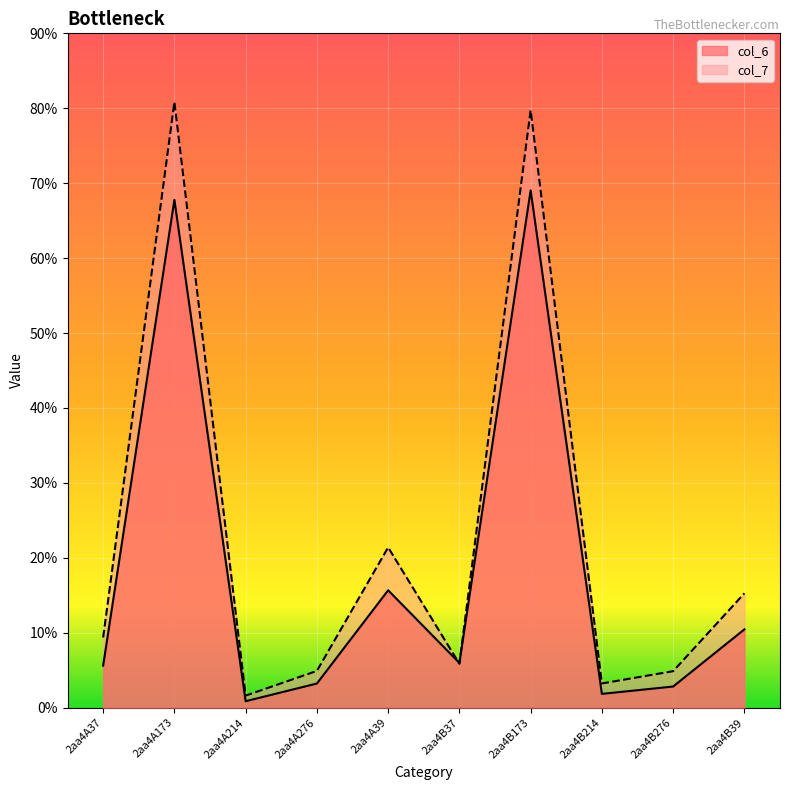

How many interior local valleys does the col_6 series have?

3